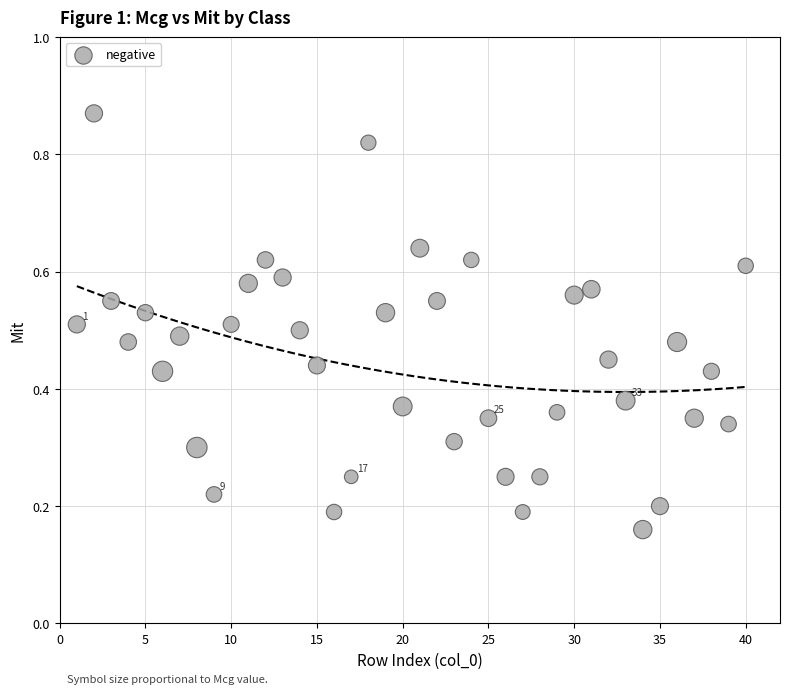

What is the range of Y values (max minus min)?

0.7